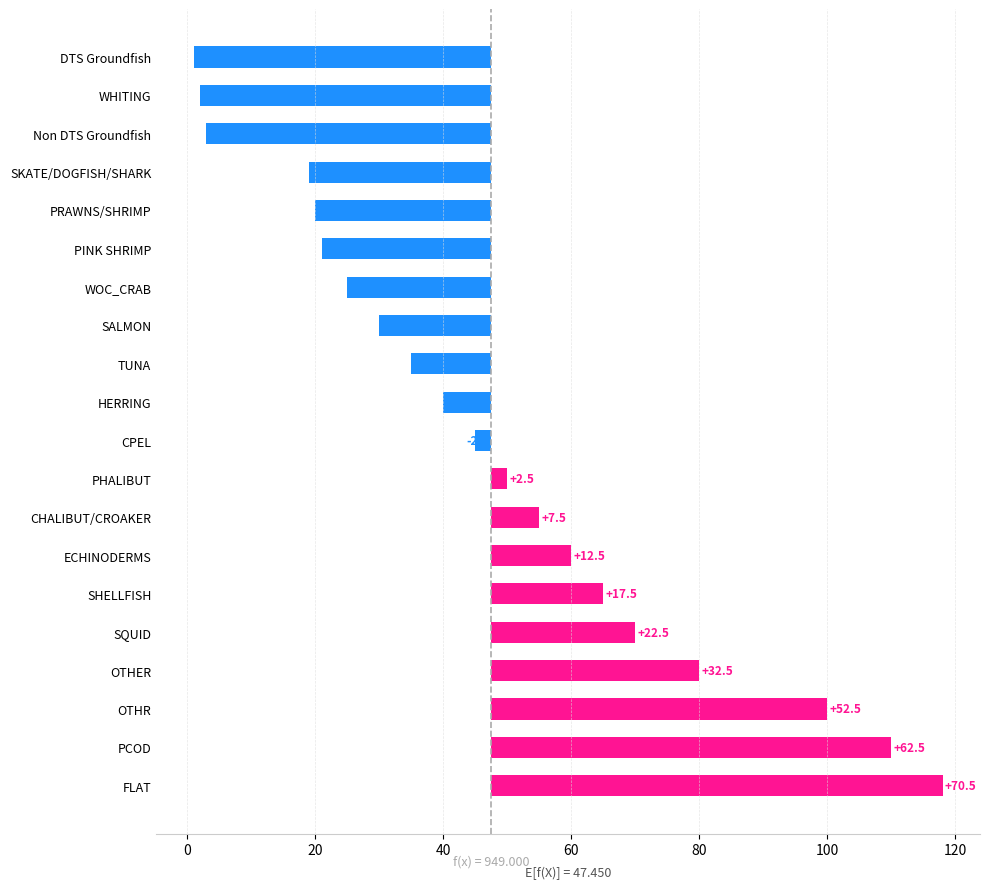

Approximately how many times larger is the value at SQUID compared to OTHR?

0.4